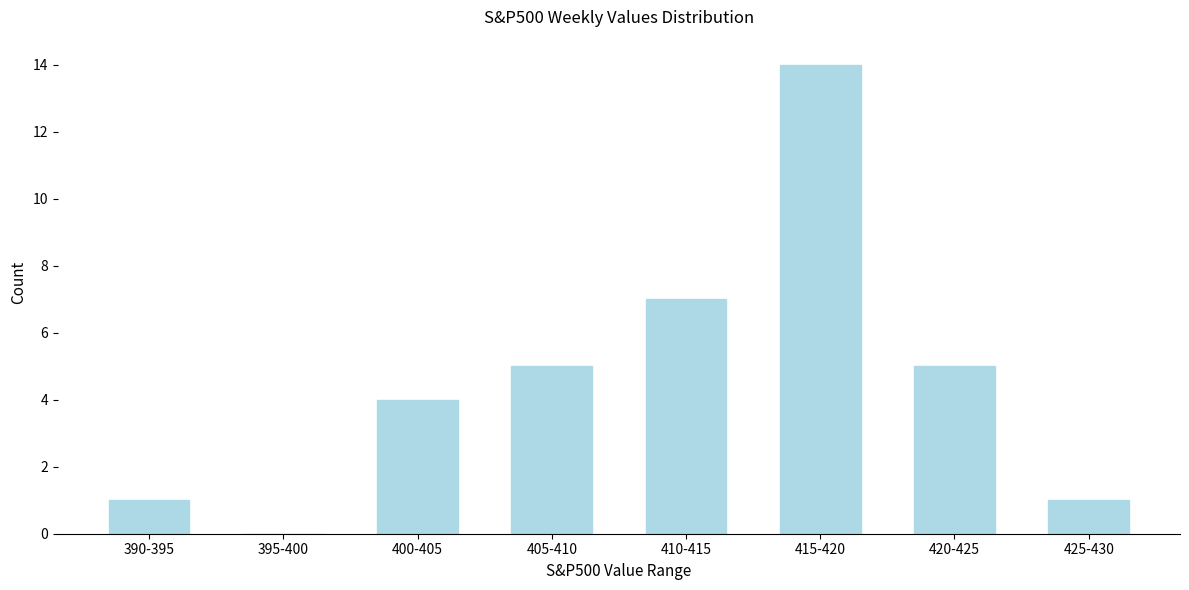

Reading left to right, transcribe all the data shown in this chart.

390-395=1	395-400=0	400-405=4	405-410=5	410-415=7	415-420=14	420-425=5	425-430=1